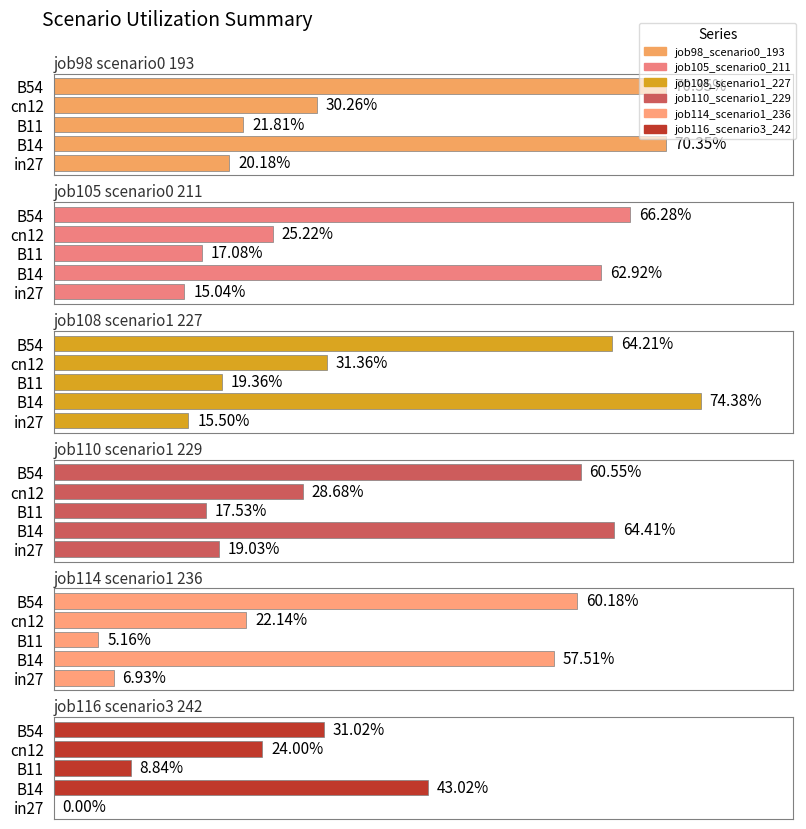

How many bars are there in total?

30